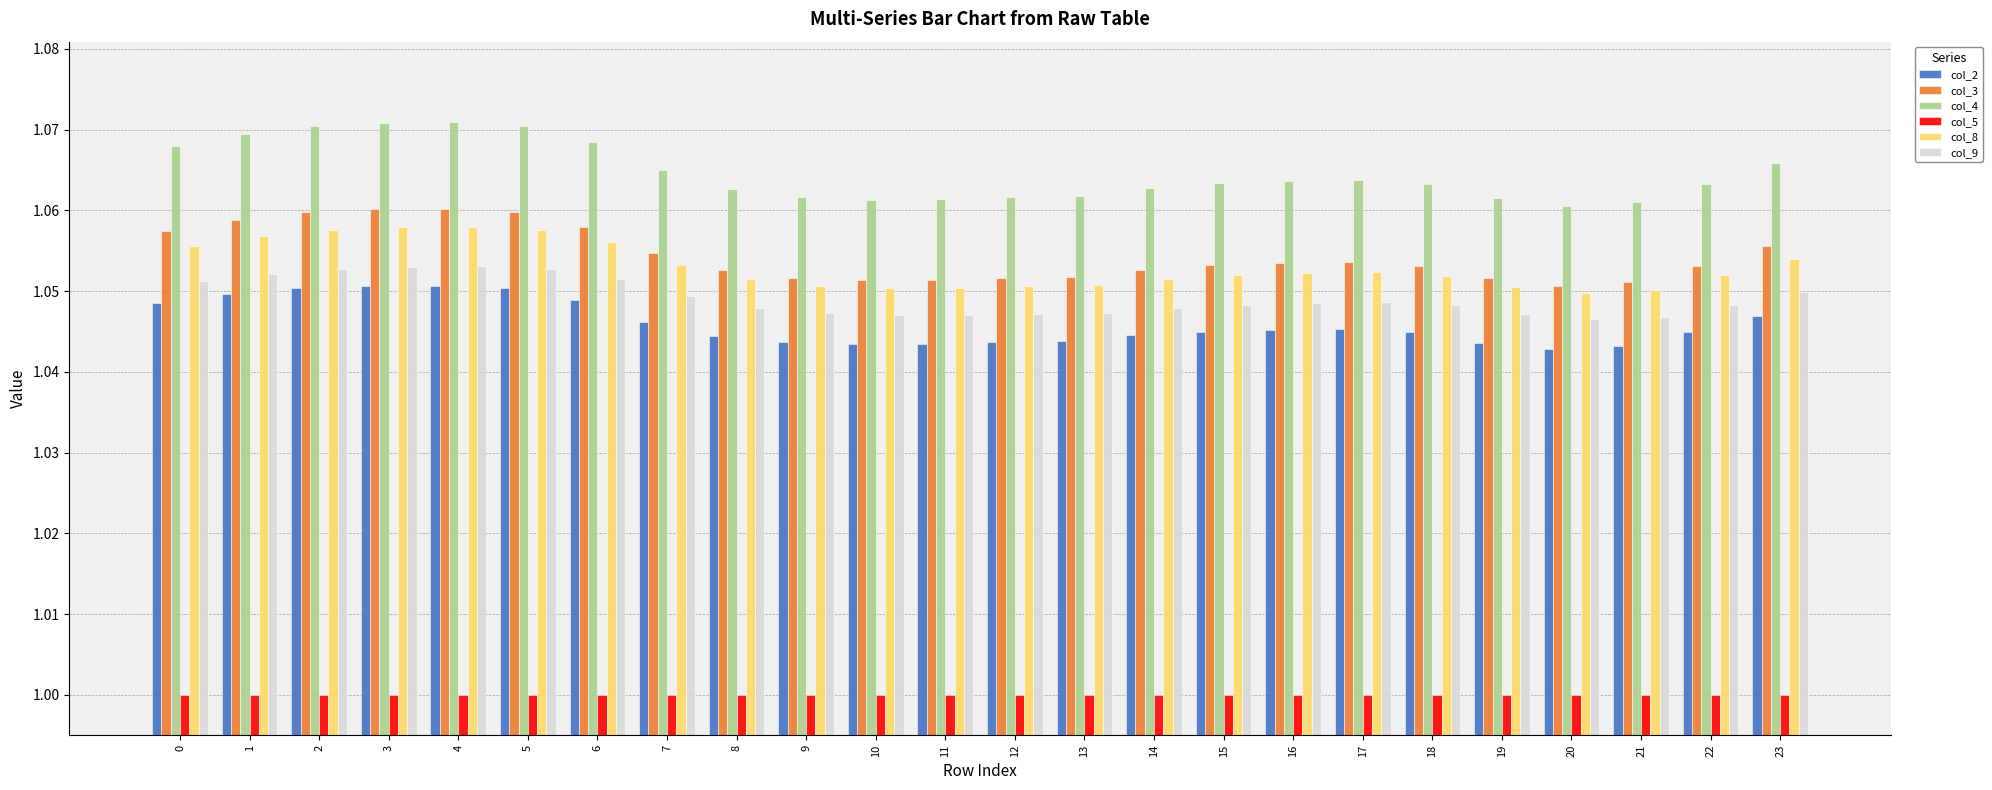

True or false: col_4 has a value of 1.7 at 8.

False